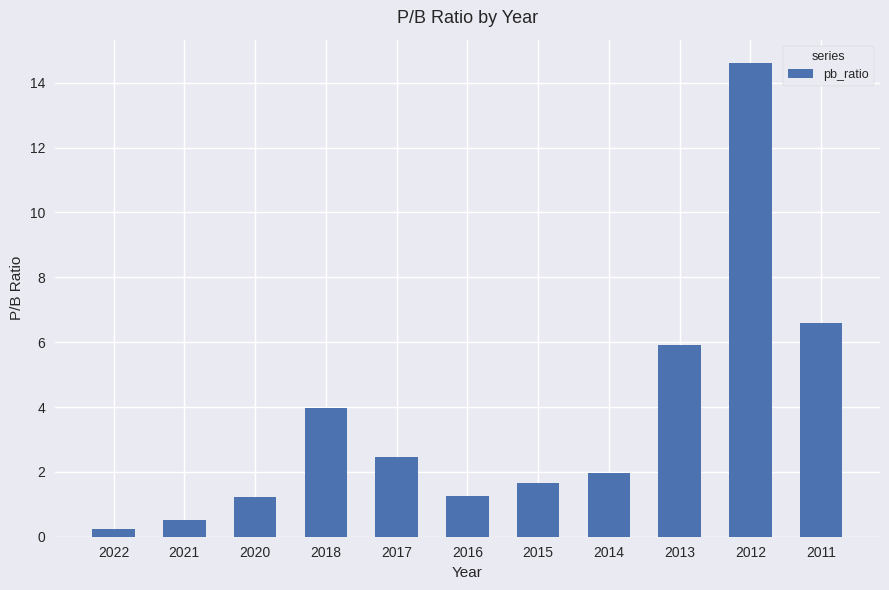

The value at 2016 is 1.3. True or false?

True